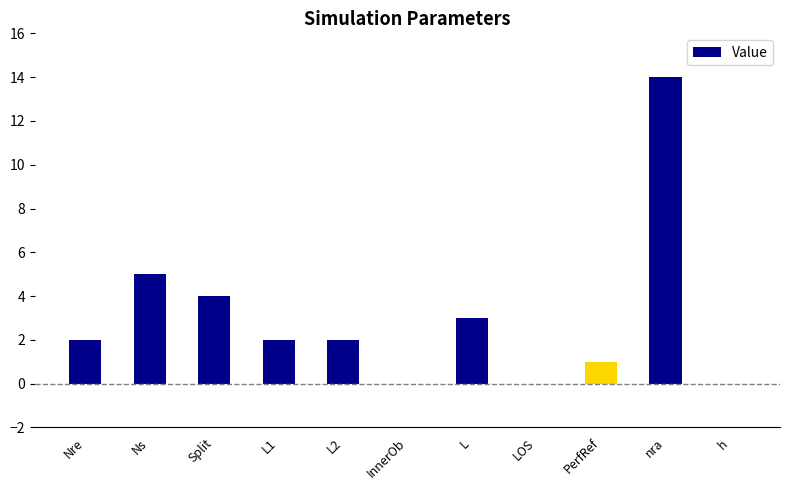

Between PerfRef and Ns, which is larger?

Ns